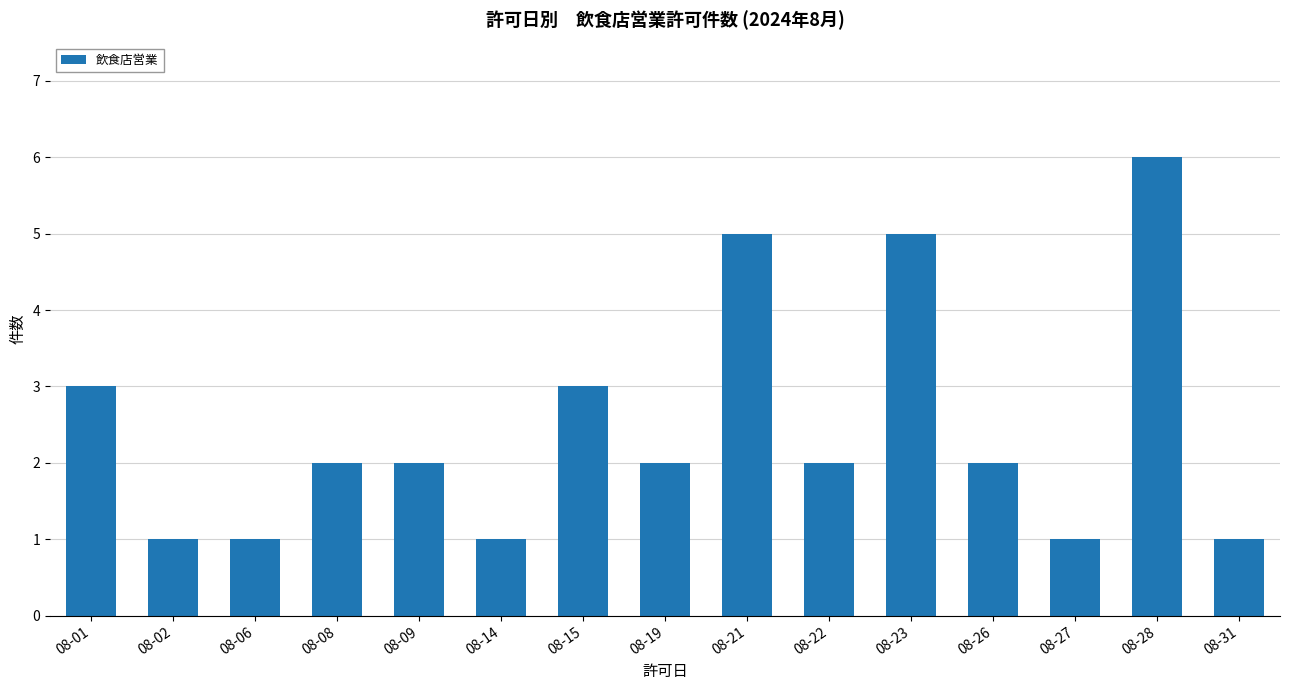

What is the sum of the values at 08-23 and 08-14?

6